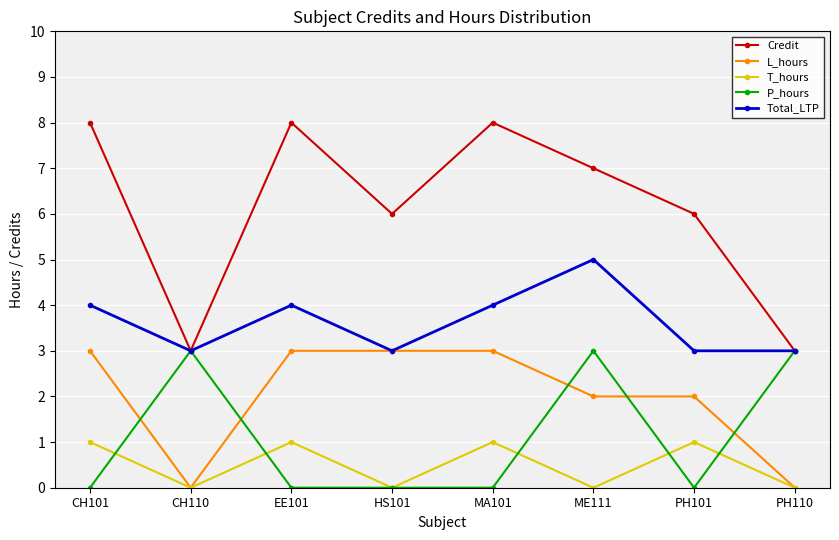

Count the P_hours values in the range 0 to 3.

8